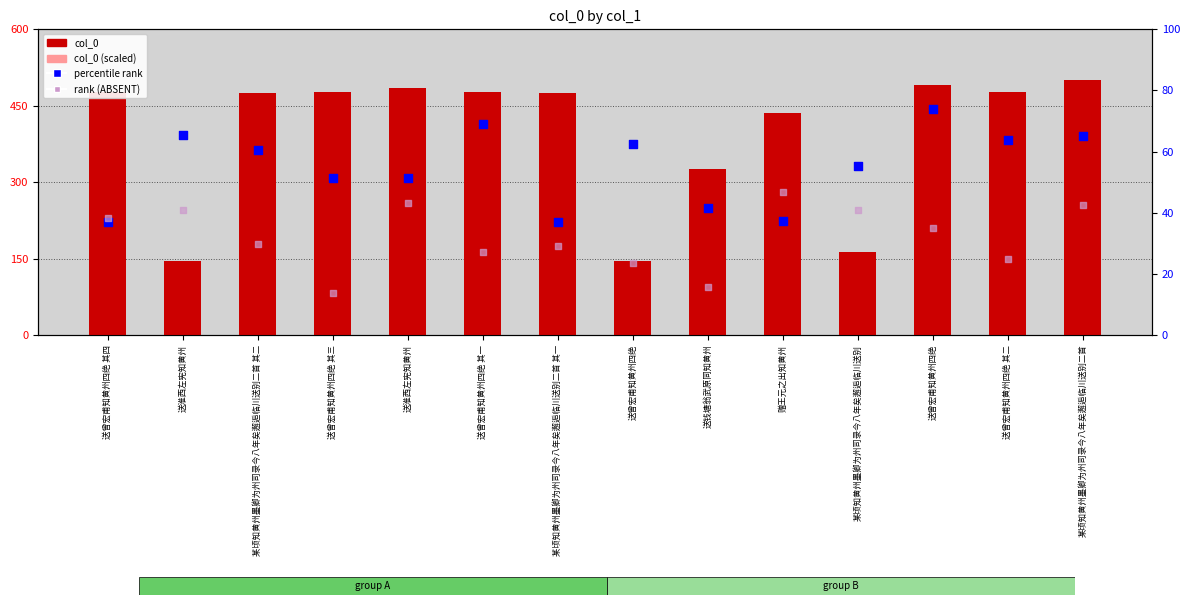

Which series contains the lowest Y value?

rank (ABSENT)